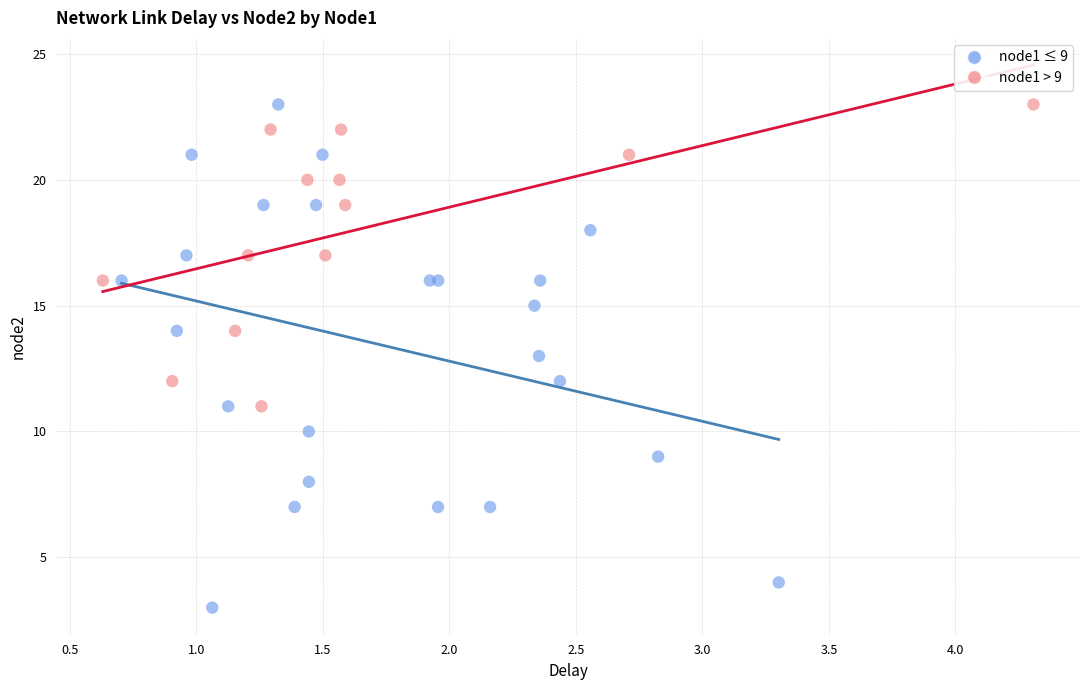

Which series has the widest spread of Y values?

node1 ≤ 9